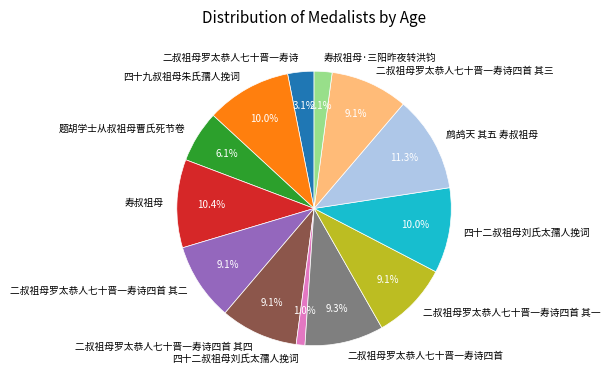

Does any single category account for the majority?

No